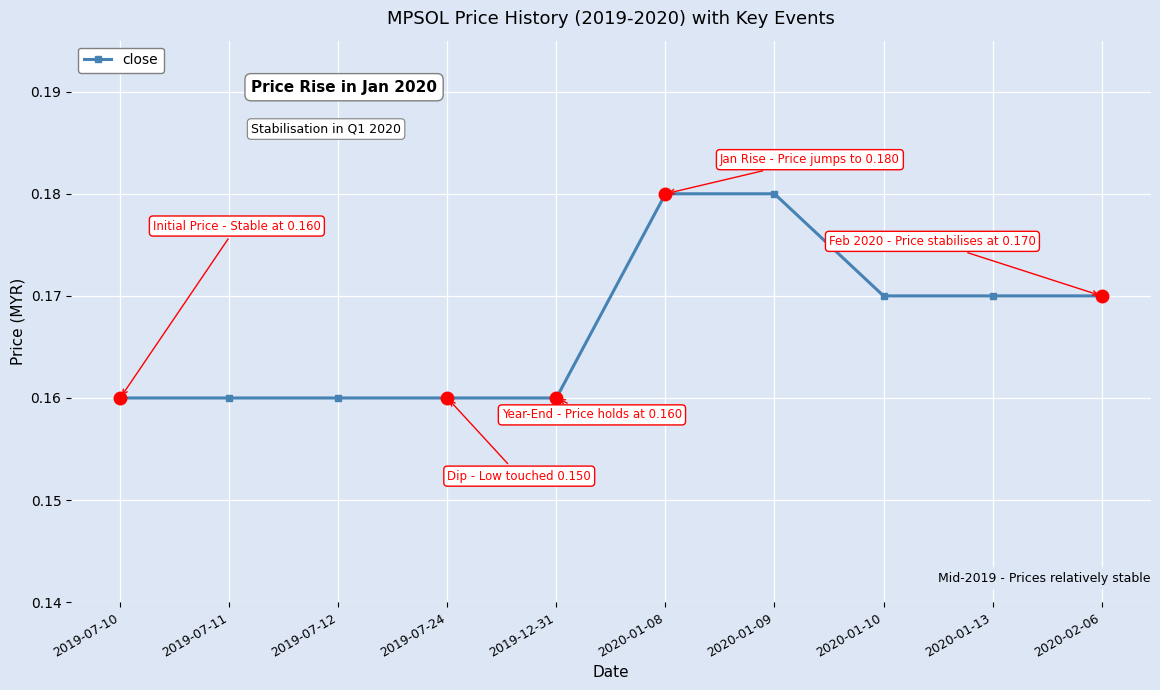

What position from the right is 2019-07-24?

7